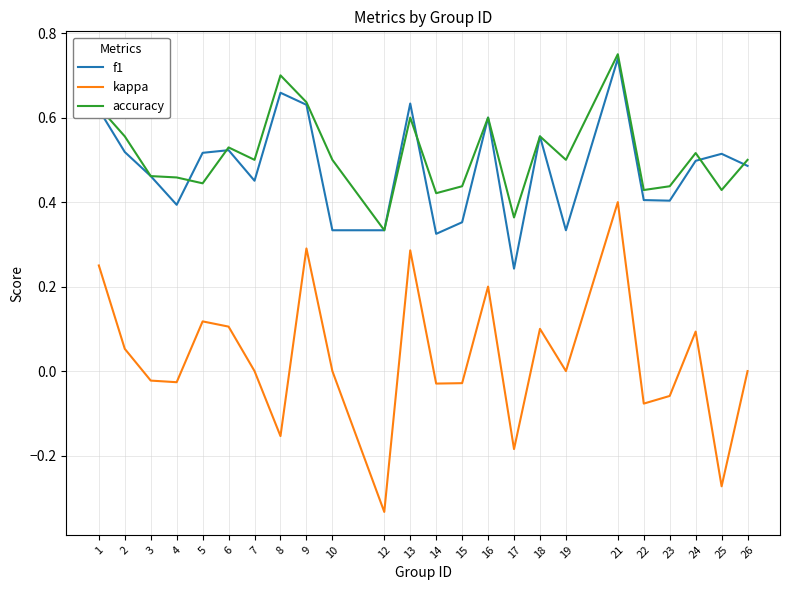

Which label corresponds to the largest value in the chart?

21